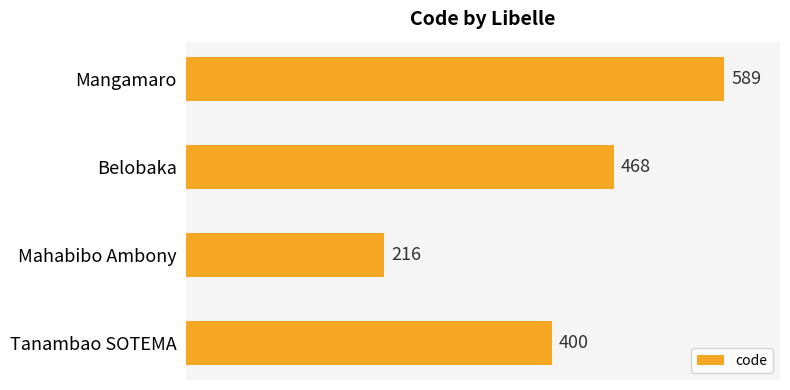

Which label corresponds to the smallest value in the chart?

Mahabibo Ambony